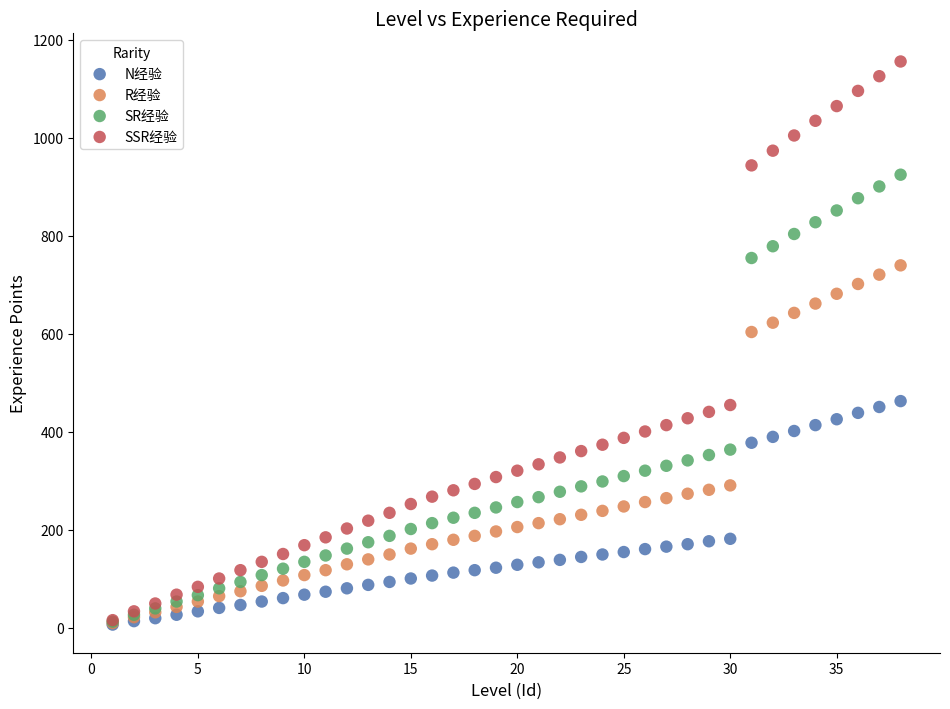

Across all series, what Y value is closest to 581?

604